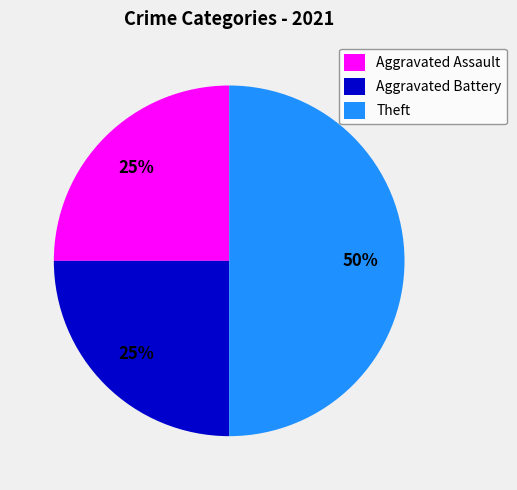

What is the largest slice in the pie chart?

Theft